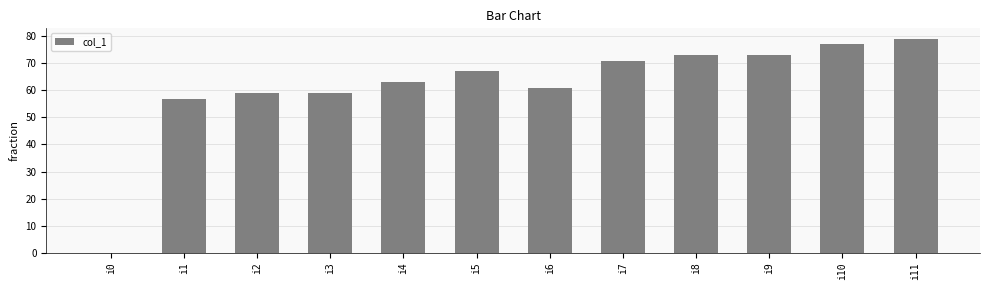

The chart shows a value of 102 at i7. True or false?

False